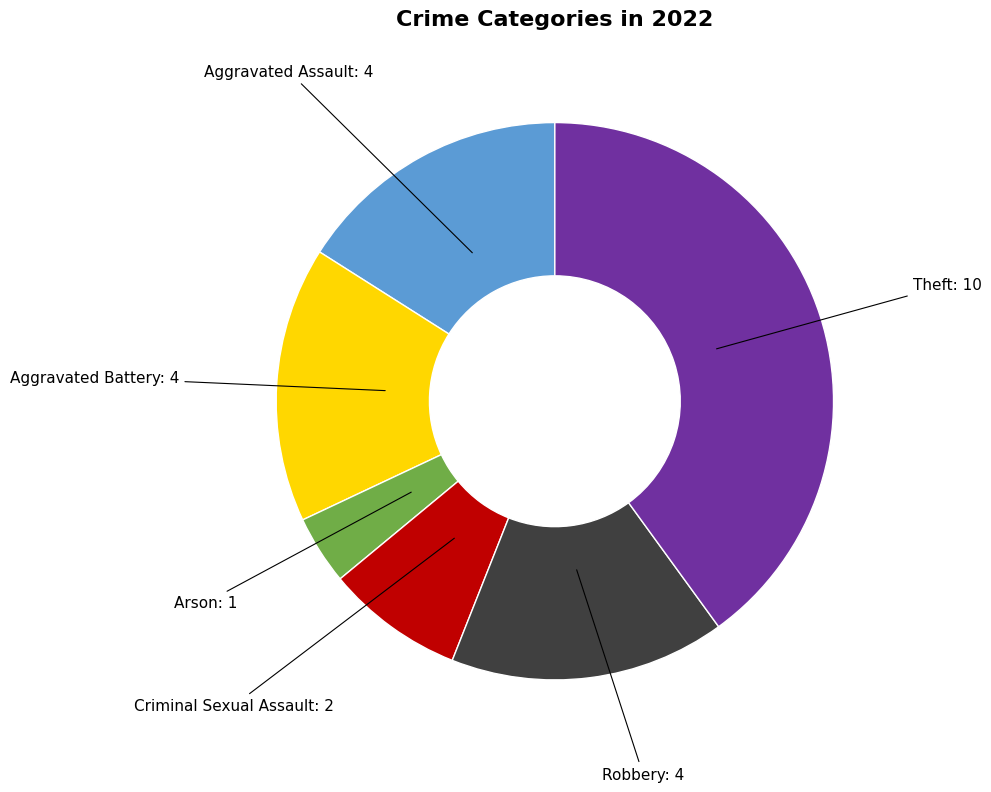

Does any single category account for the majority?

No